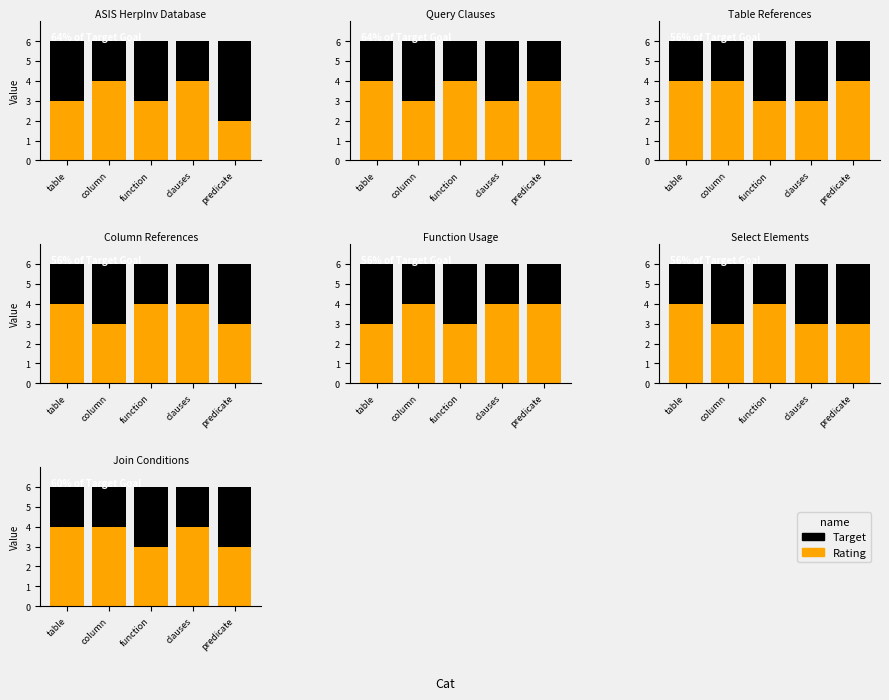

Is the value of Target at predicate greater than the value of Rating at clauses?

Yes